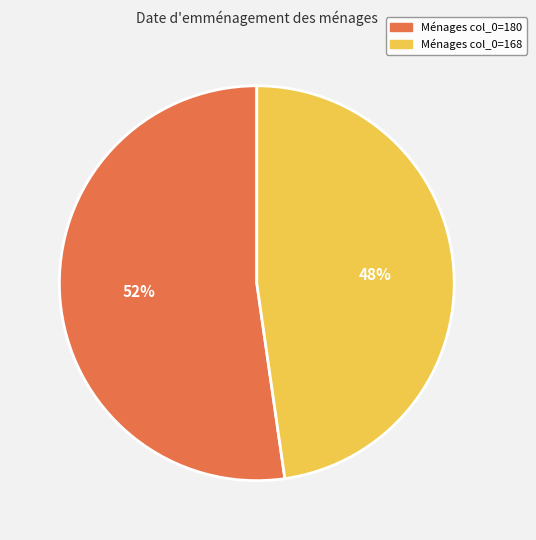

How many segments does this pie chart have?

2